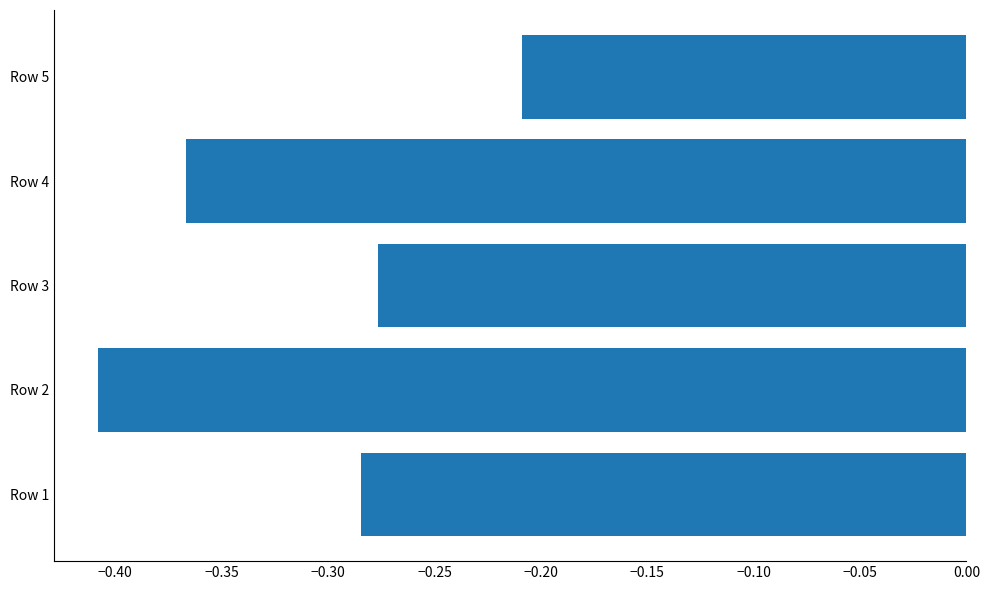

Is it true that the value at Row 4 is -0.2?

False